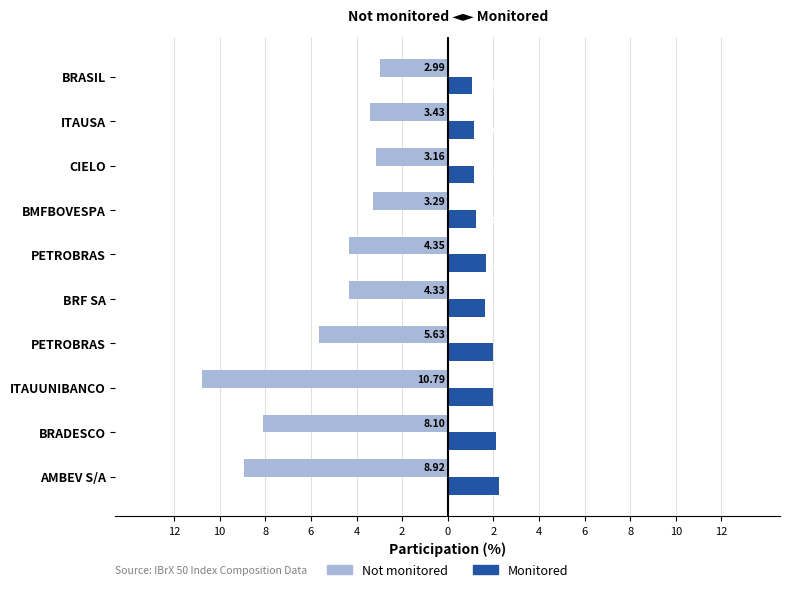

Reading left to right, transcribe all the data shown in this chart.

Not monitored: -8.9	-8.1	-10.8	-5.6	-4.3	-4.3	-3.3	-3.2	-3.4	-3.0
Monitored: 2.2	2.1	2.0	2.0	1.6	1.7	1.3	1.2	1.1	1.0